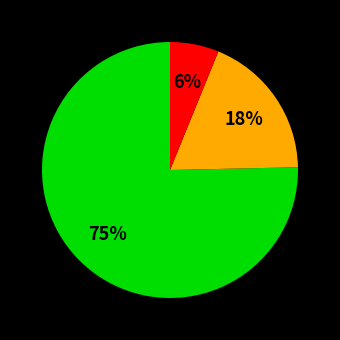

Is there a majority slice in this chart?

Yes